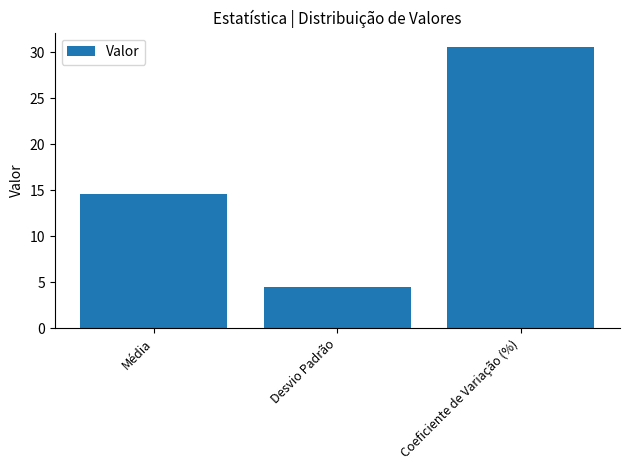

Between Coeficiente de Variação (%) and Média, which is larger?

Coeficiente de Variação (%)